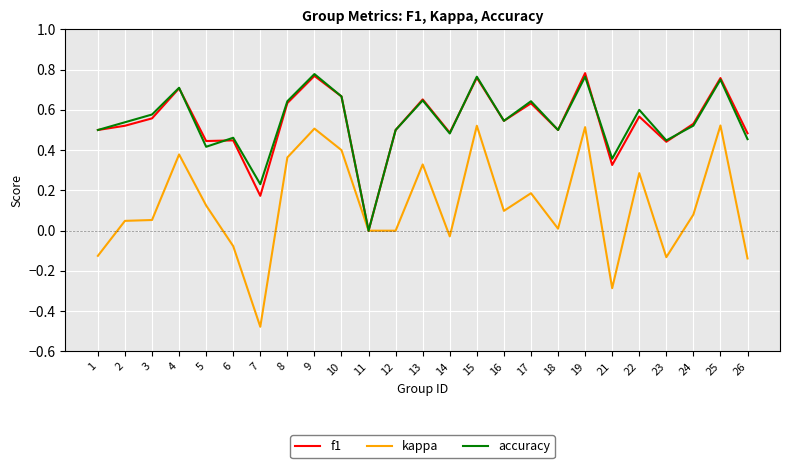

Which series has the widest spread of values?

kappa